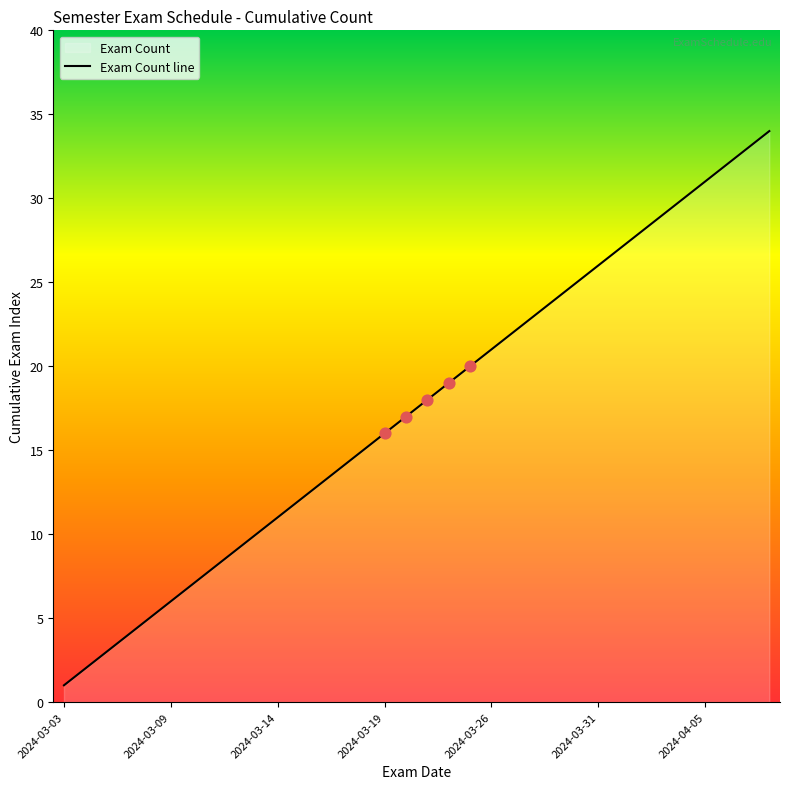

What is the difference between the maximum and minimum values?

33